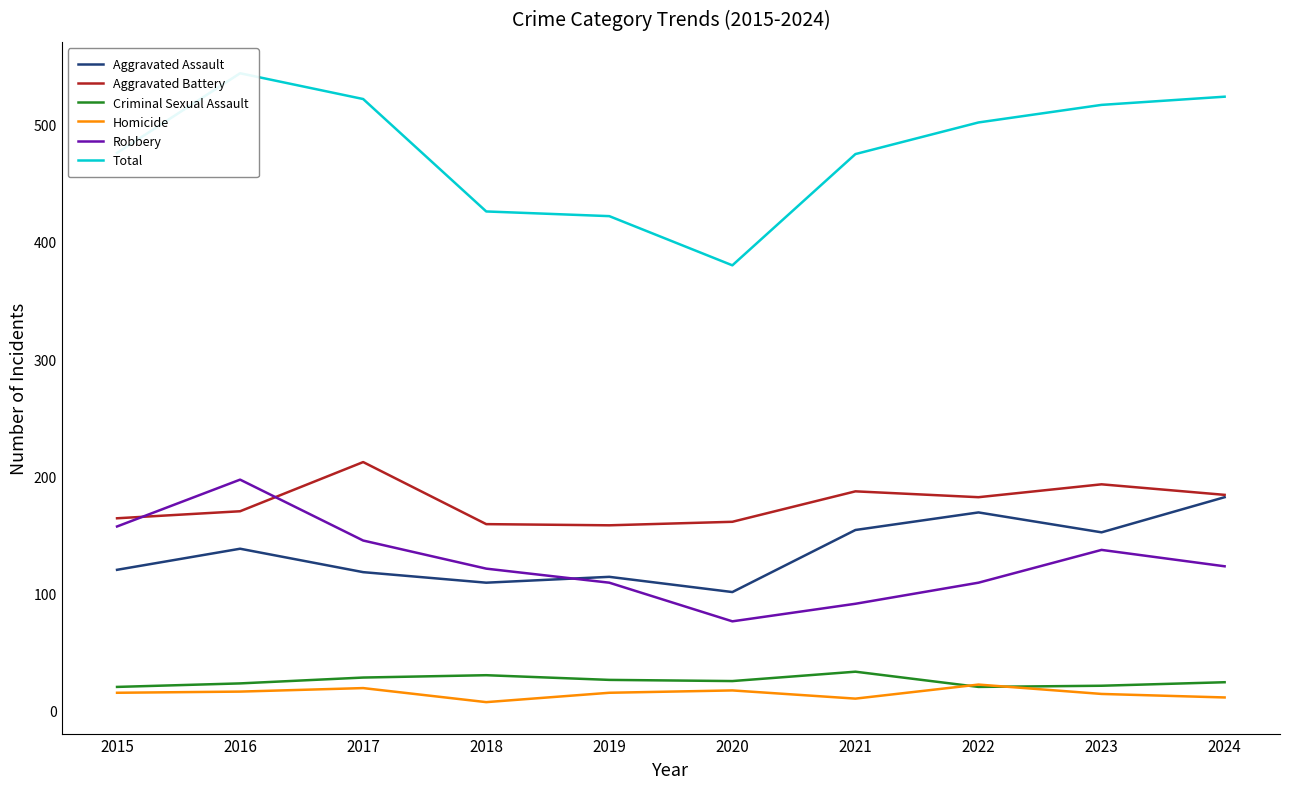

What is the difference between the highest and lowest values at 2024?

513